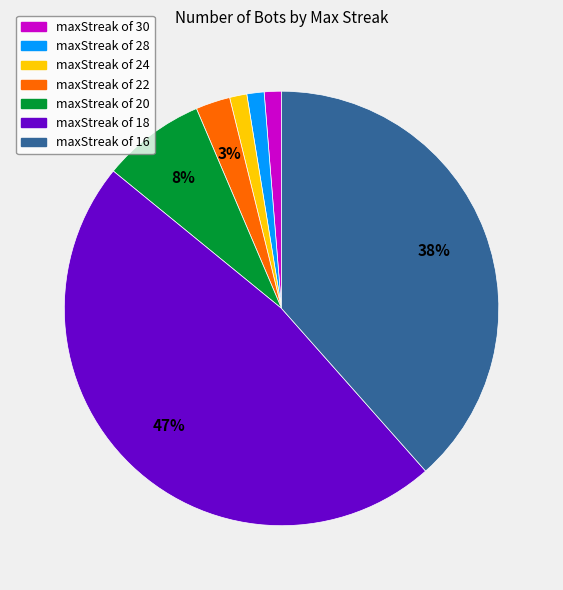

What percentage is the maxStreak of 22 slice, to the nearest percent?

3%